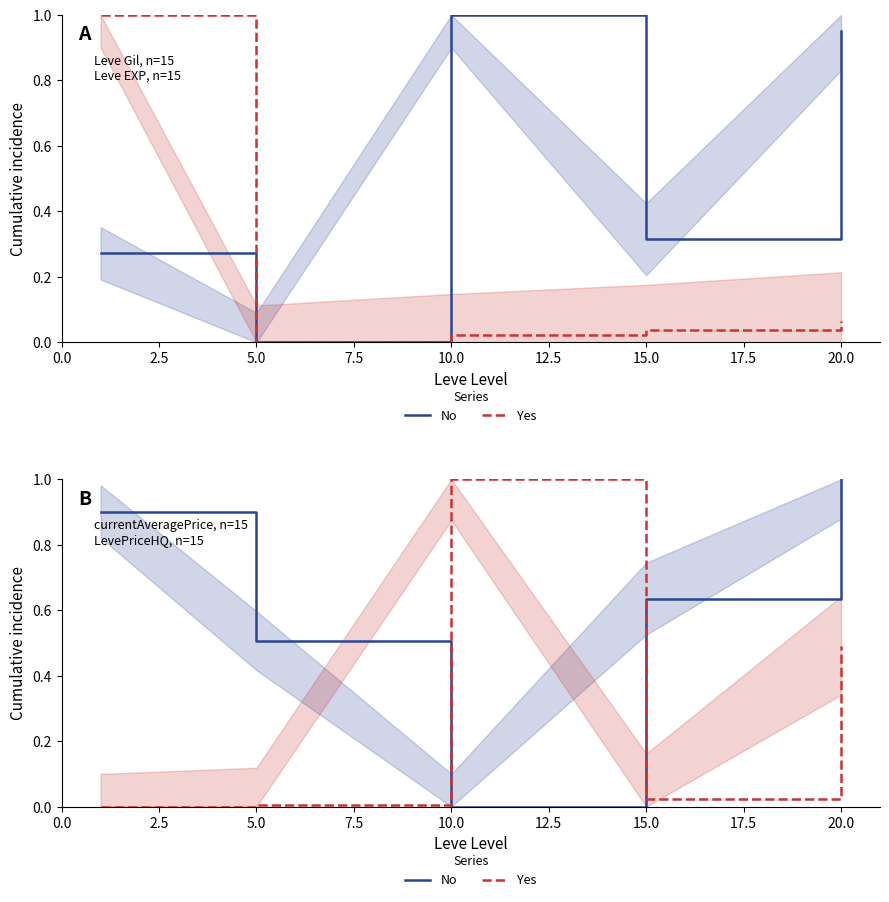

Where is the first local minimum for No?

10.0